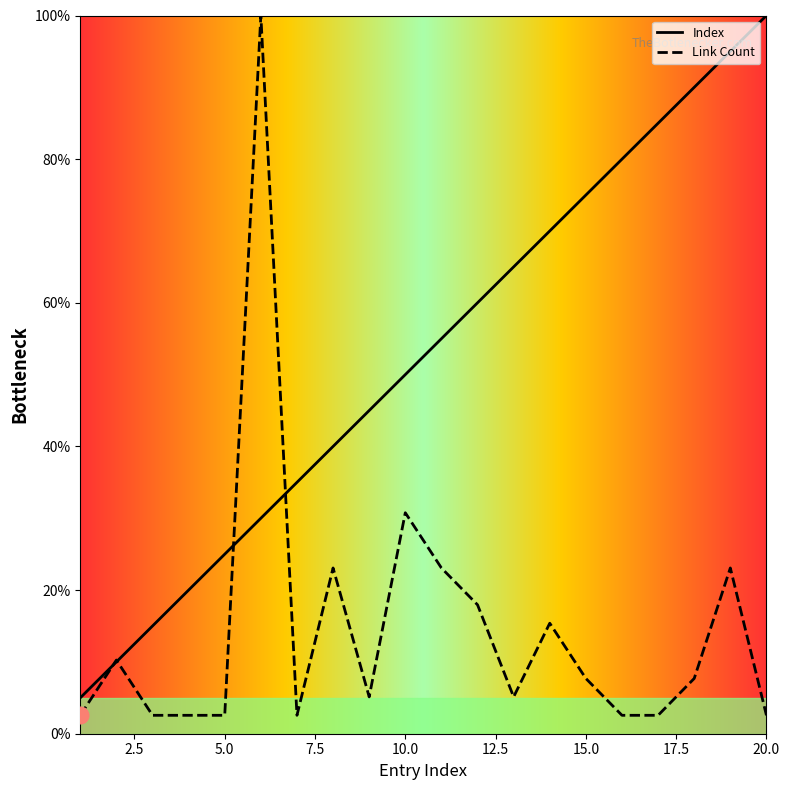

At 14, list the series in order from largest to smallest.

Index, Link Count